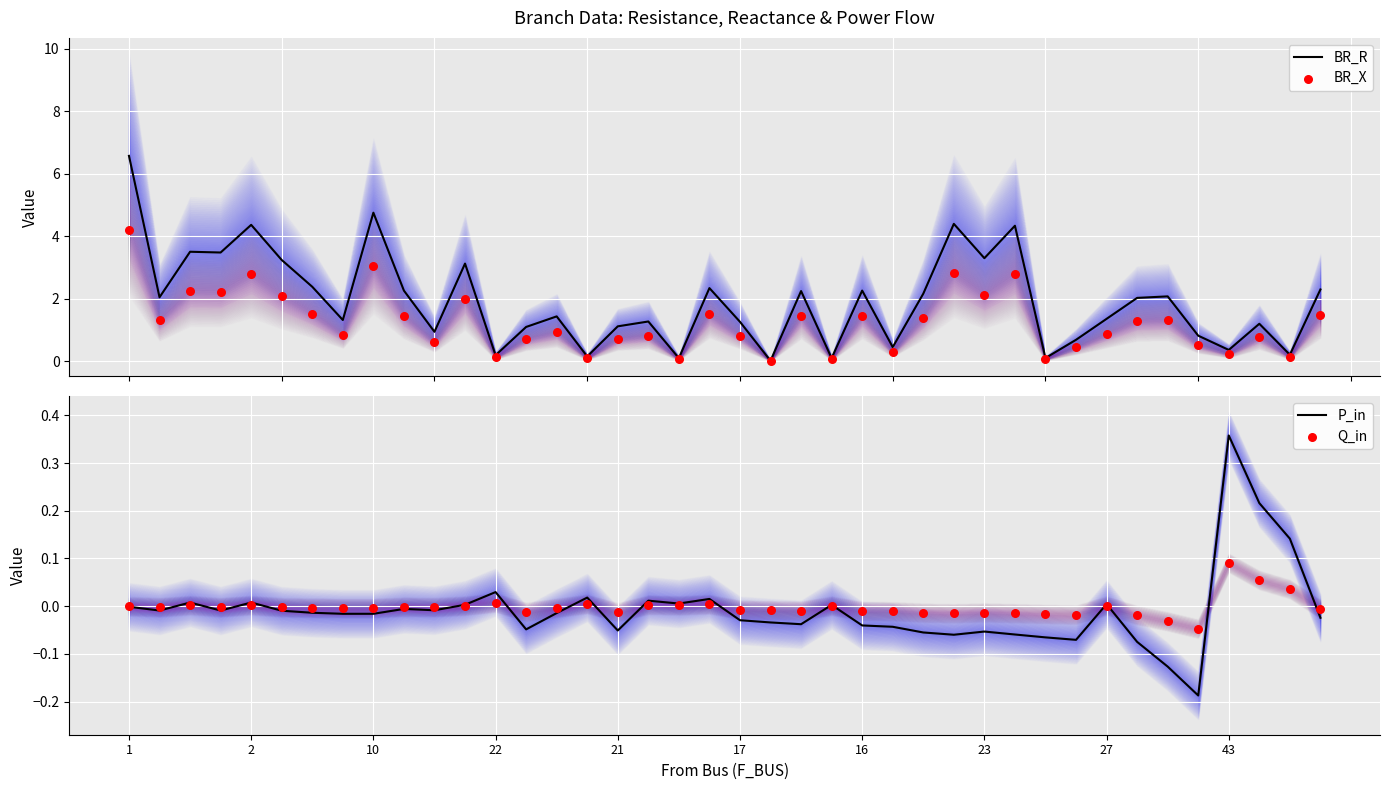

At how many categories does at least one series exceed 1?

28